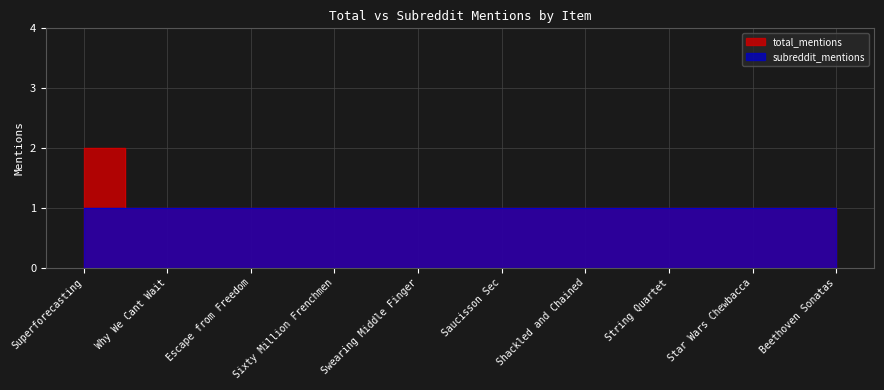

Reading left to right, extract all data points from this chart.

Superforecasting=2	Why We Cant Wait=1	Escape from Freedom=1	Sixty Million Frenchmen=1	Swearing Middle Finger=1	Saucisson Sec=1	Shackled and Chained=1	String Quartet=1	Star Wars Chewbacca=1	Beethoven Sonatas=1